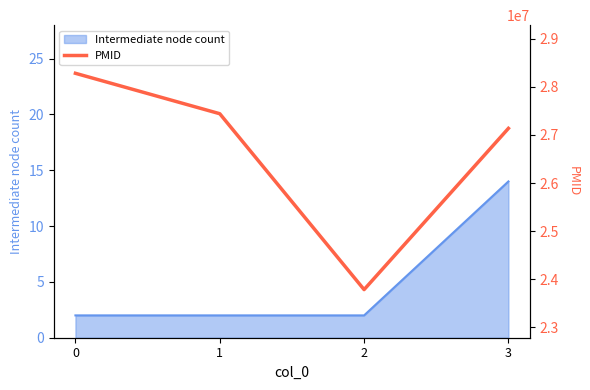

How many lines are shown in the chart?

1